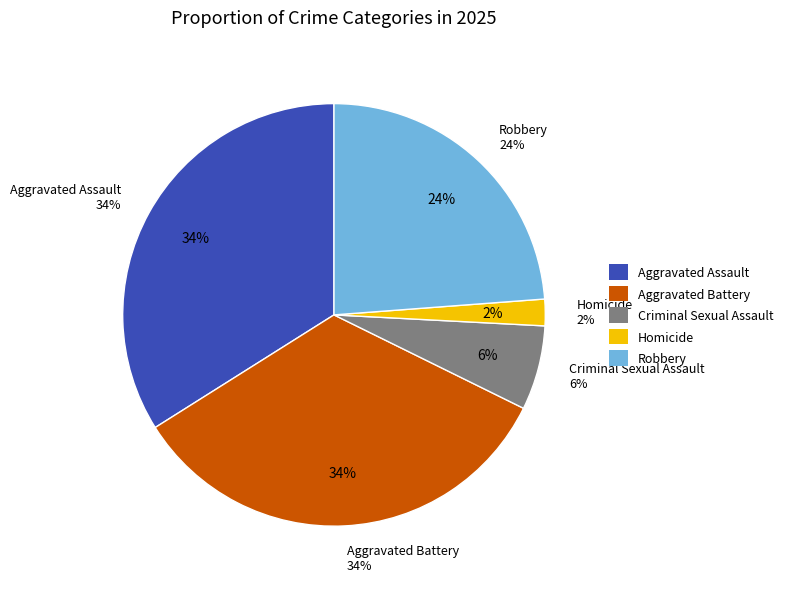

Is there a majority slice in this chart?

No